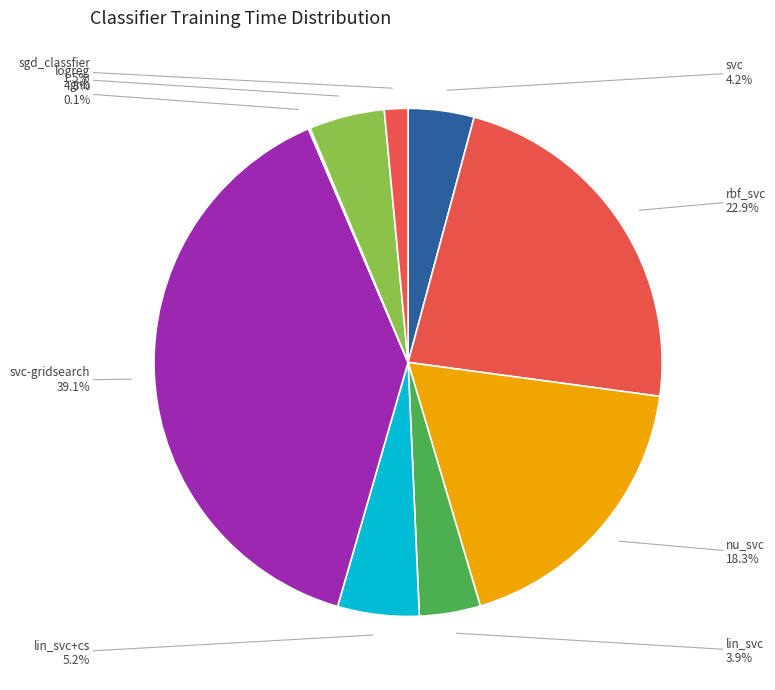

Which slice is the largest?

svc-gridsearch